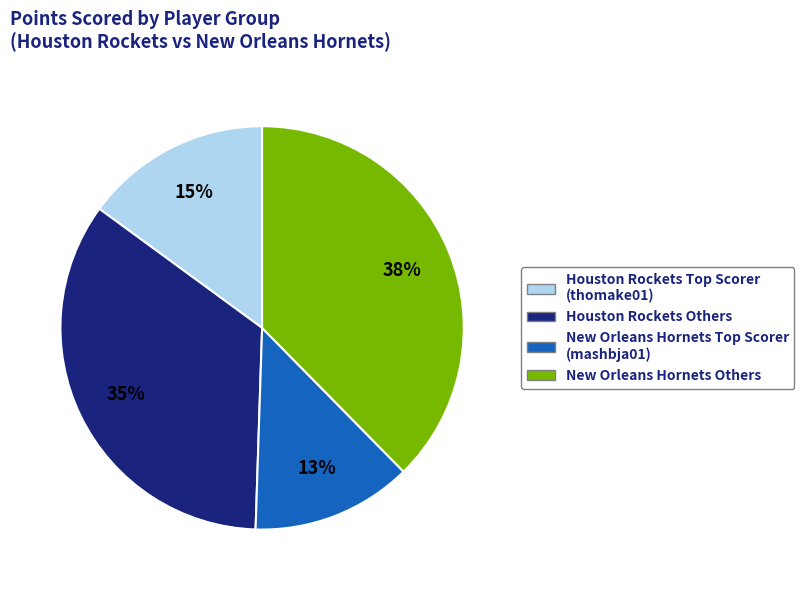

Count the number of slices in the pie.

4